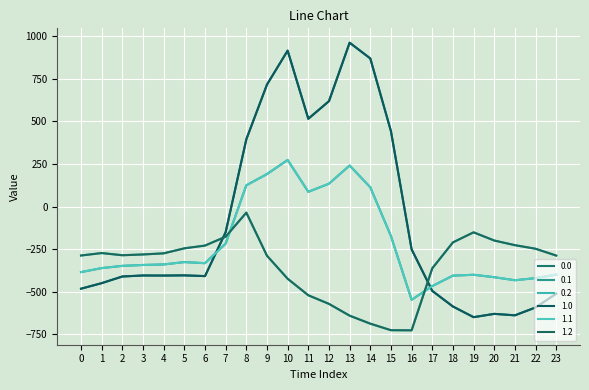

Does the chart display data point markers on the line(s)?

No